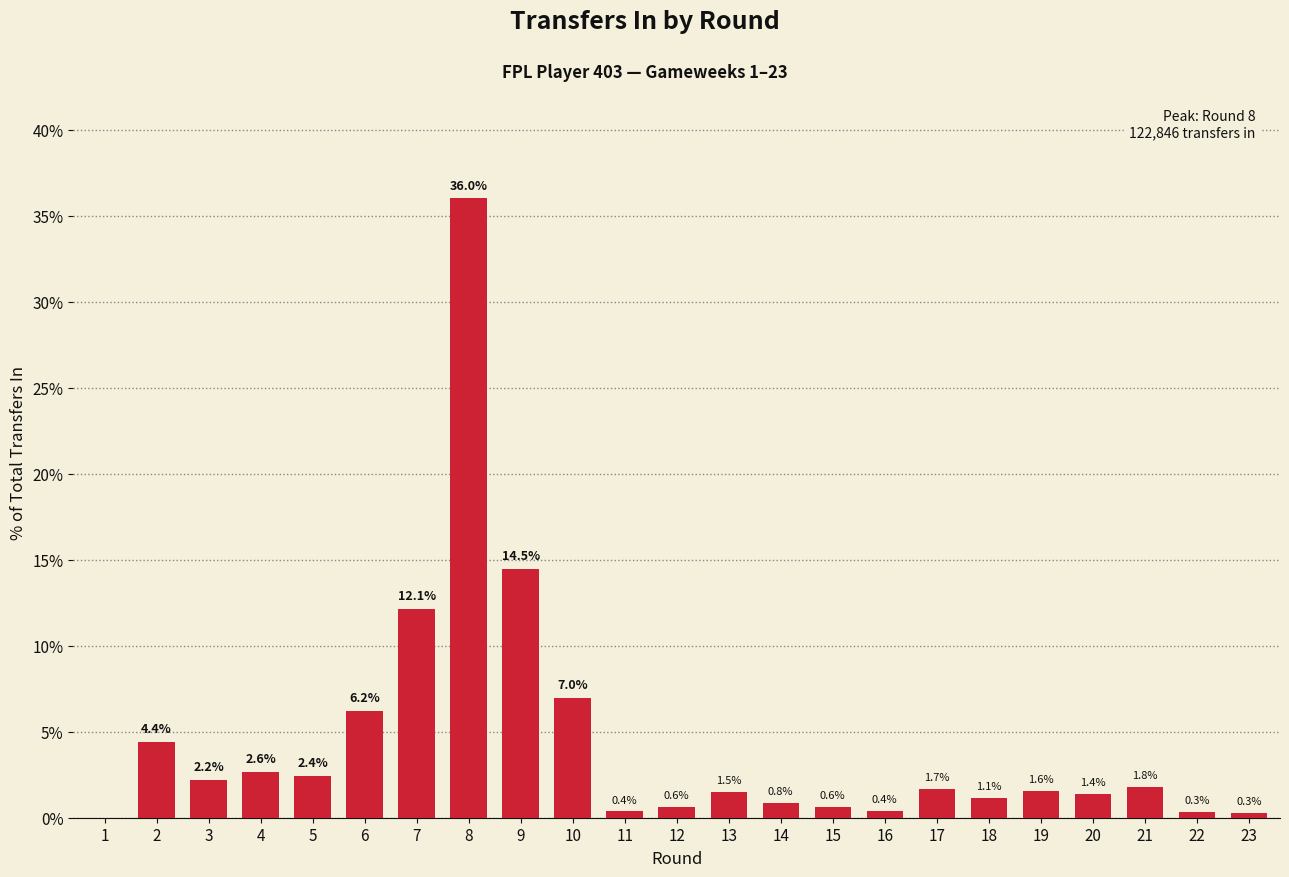

What is the average value?

4.3